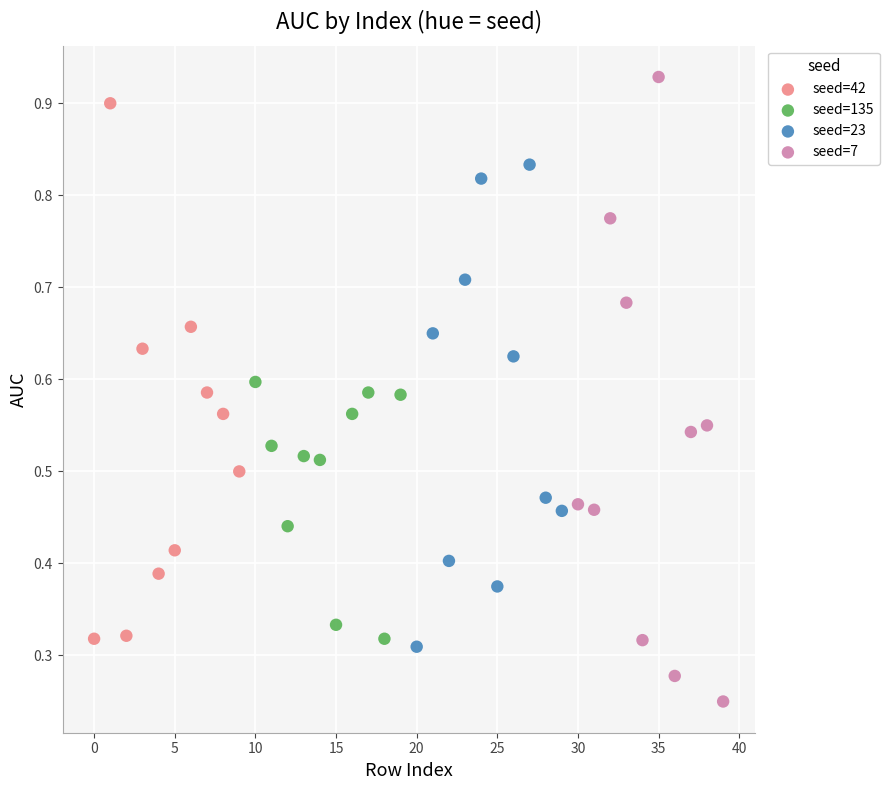

Which series has the largest Y range (max minus min)?

seed=7